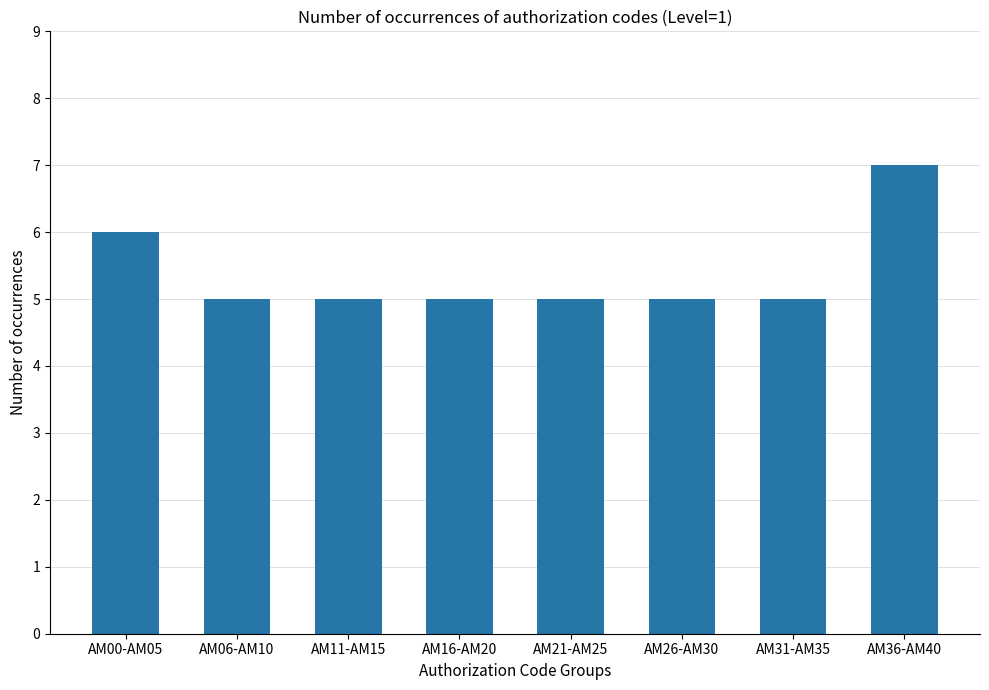

What is the value of the 2nd bar from the left?

5